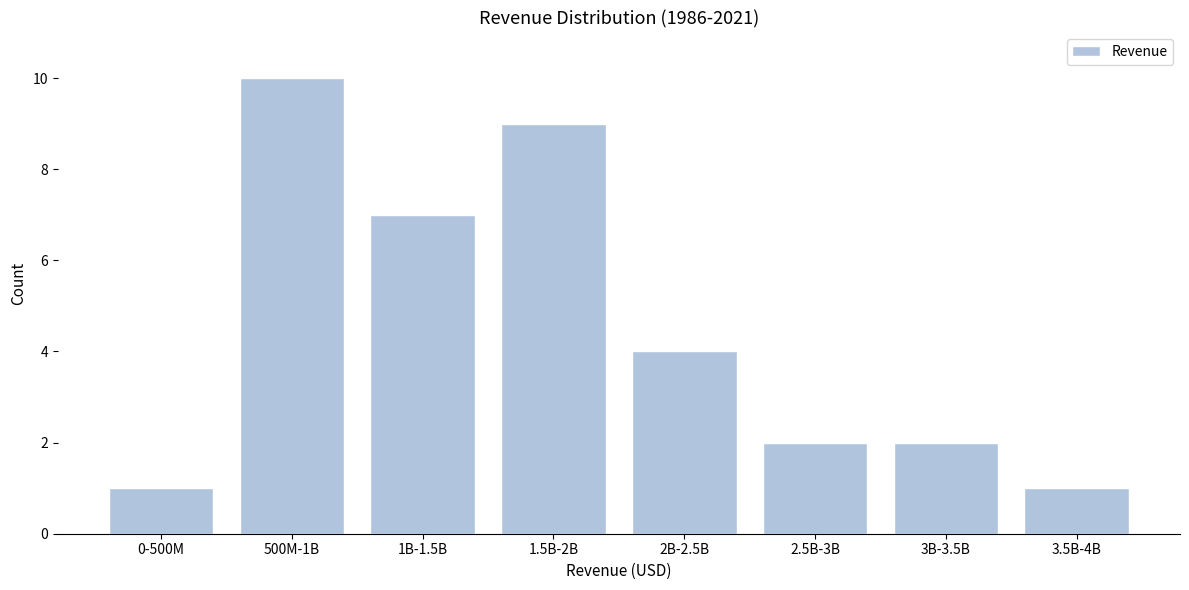

Reading left to right, what are all the values shown in this chart?

0-500M=1	500M-1B=10	1B-1.5B=7	1.5B-2B=9	2B-2.5B=4	2.5B-3B=2	3B-3.5B=2	3.5B-4B=1